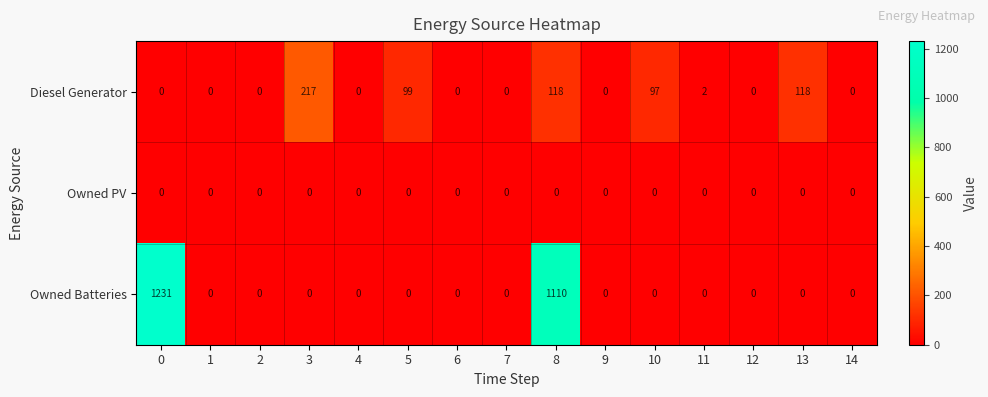

What is the sum of all Owned Batteries values?

2341